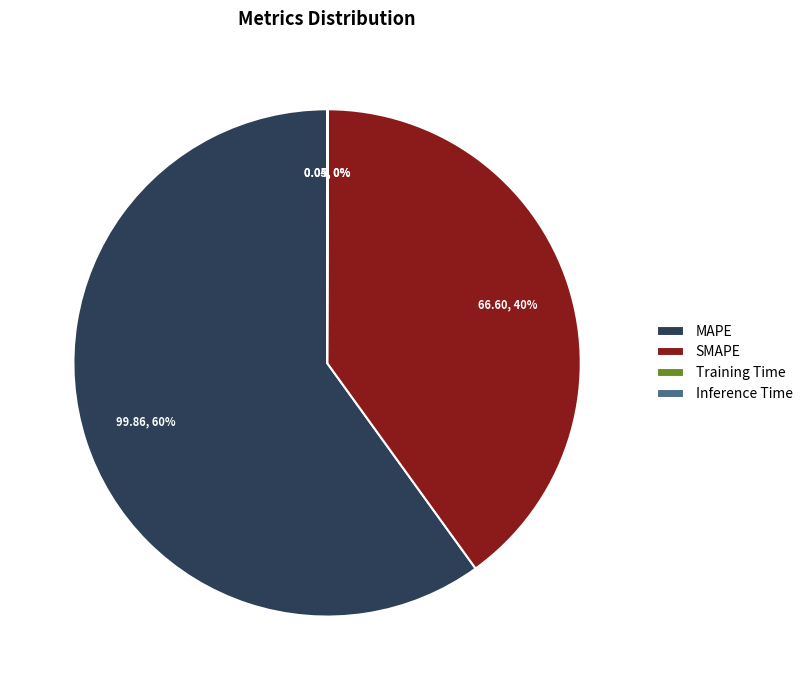

What is the largest slice in the pie chart?

MAPE